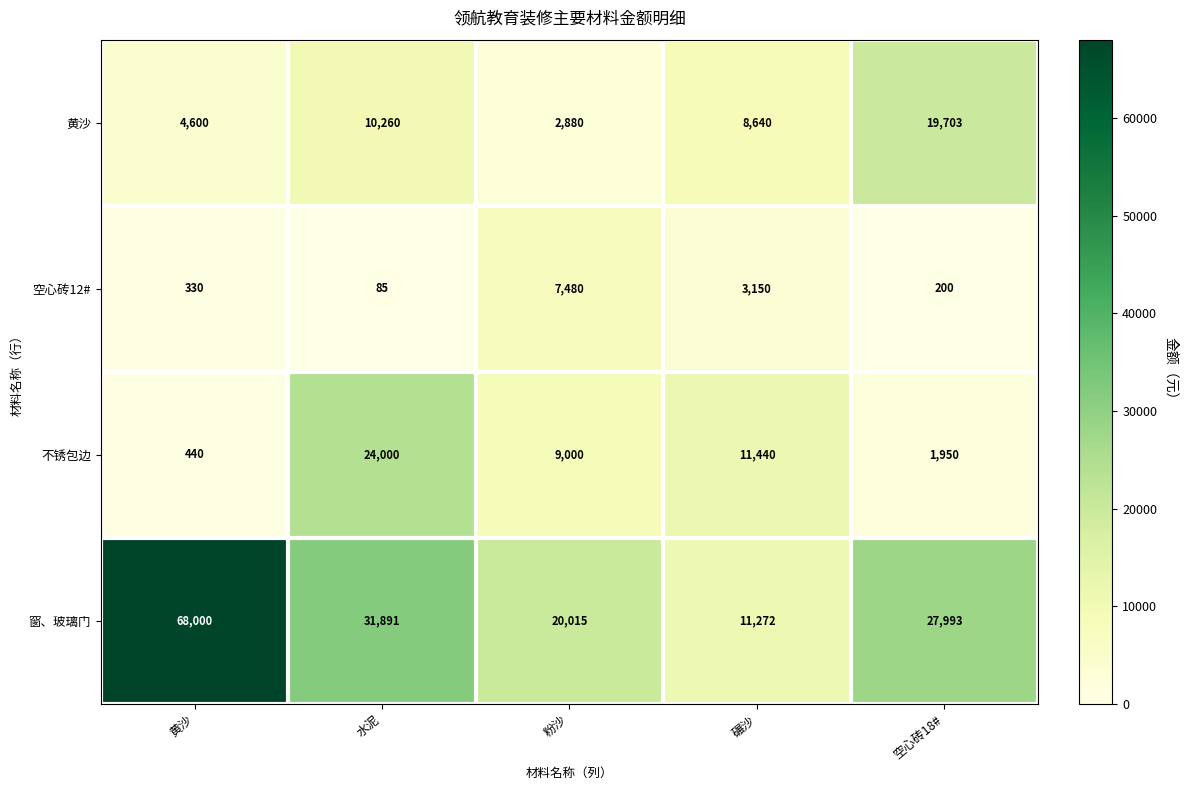

Which series has the largest range (max minus min)?

窗、玻璃门